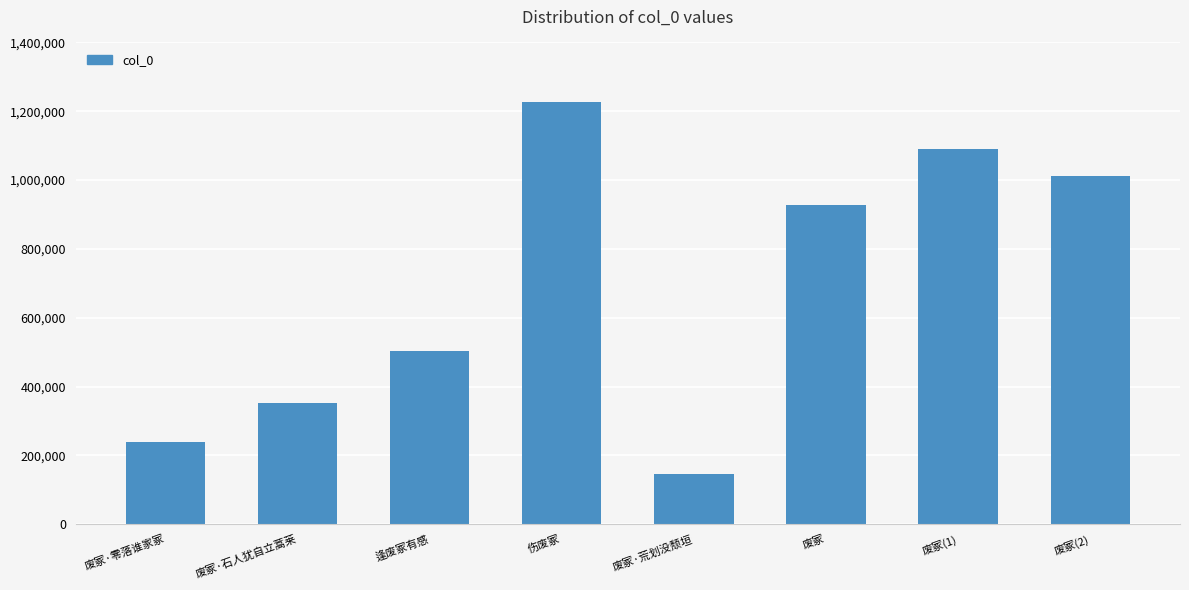

True or false: the data shows 1226343 at 废冢.

False